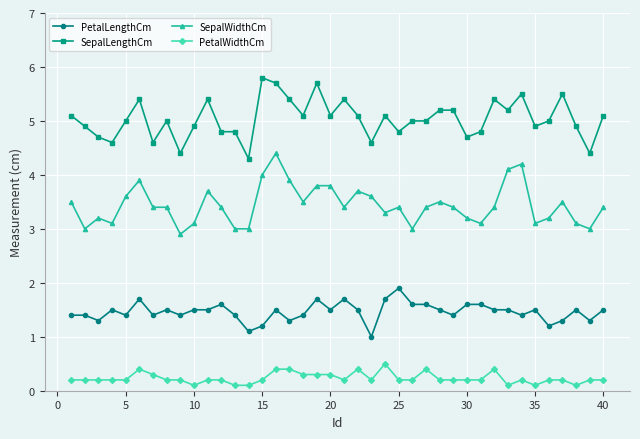

True or false: SepalLengthCm and PetalLengthCm intersect in this chart.

False